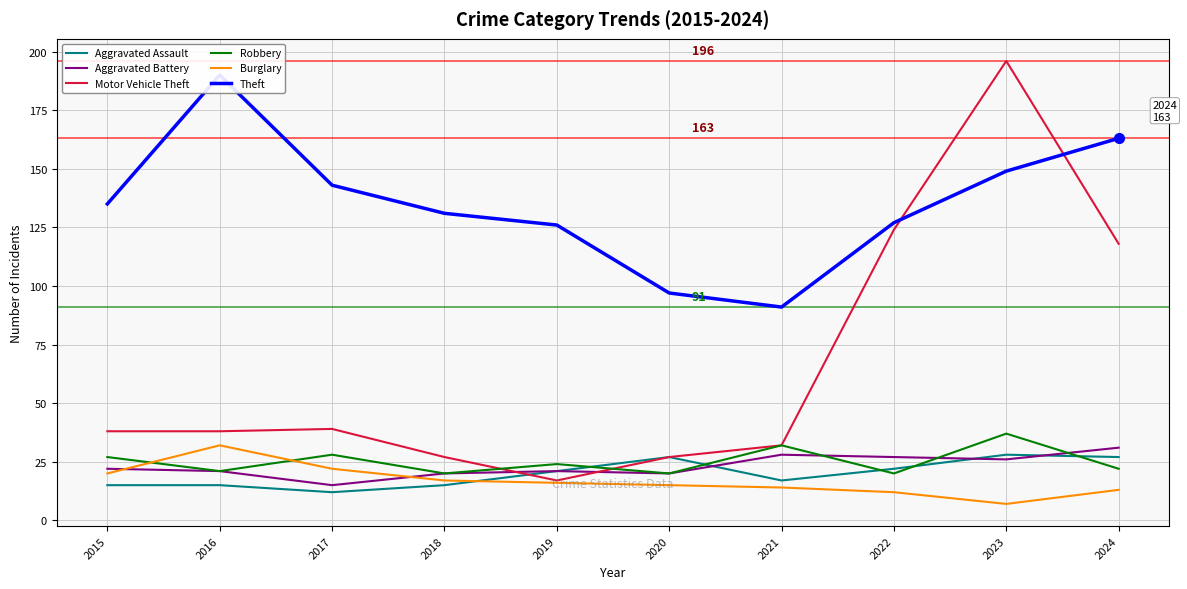

Between 2017 and 2024, which is larger?

2024